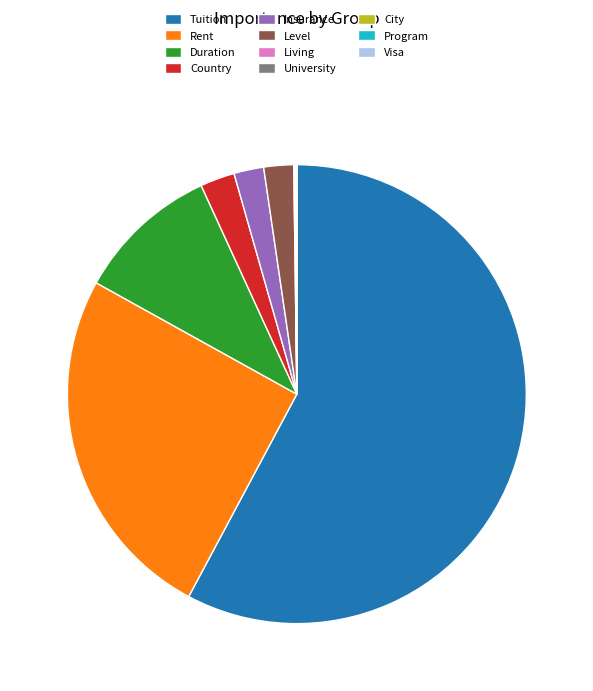

True or false: Insurance accounts for 2% of the total.

True